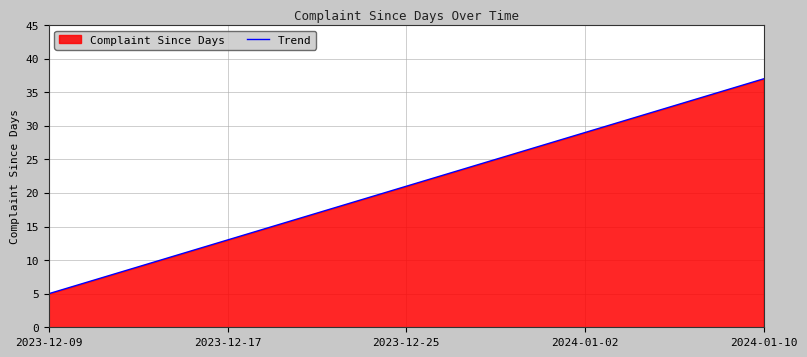

Read the value at 2023-12-25.

21